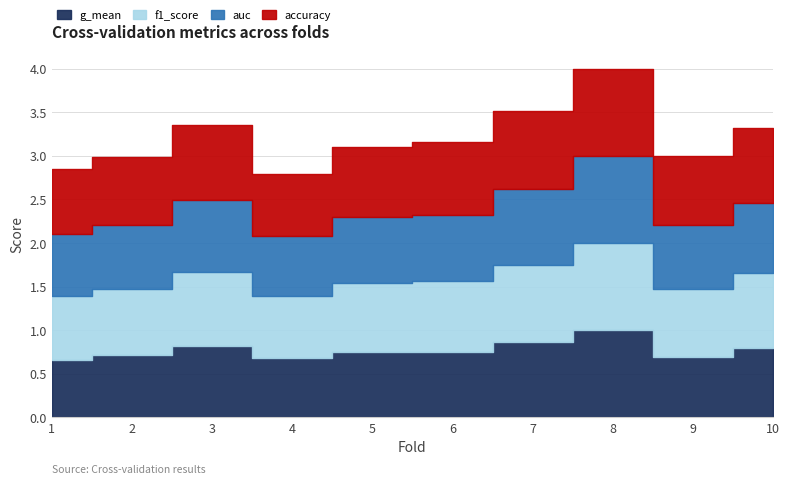

List the labels in order of auc value, largest first.

8, 7, 3, 10, 6, 5, 2, 9, 1, 4